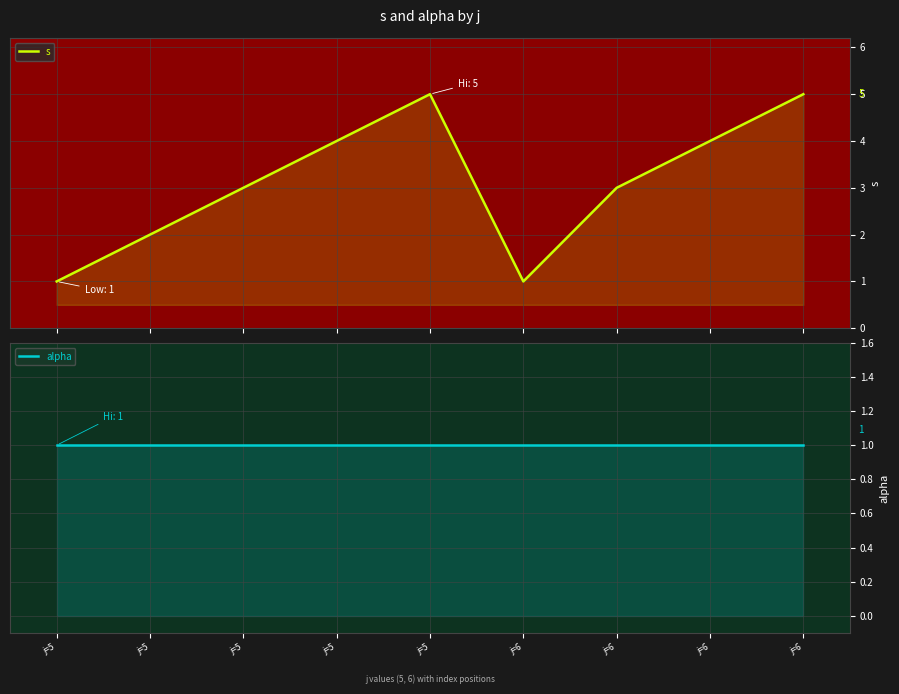

What is the value of the alpha point at the 8th from the left?

1